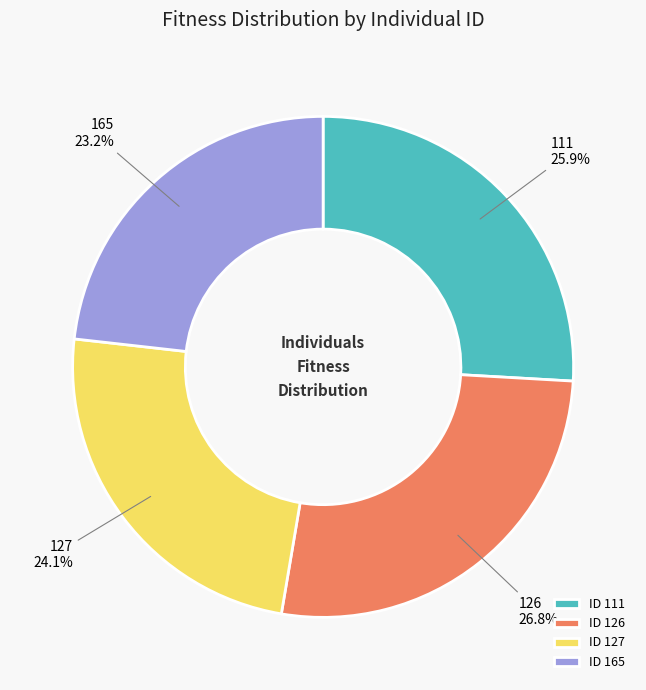

To the nearest percent, what percentage of the pie is 165?

23%